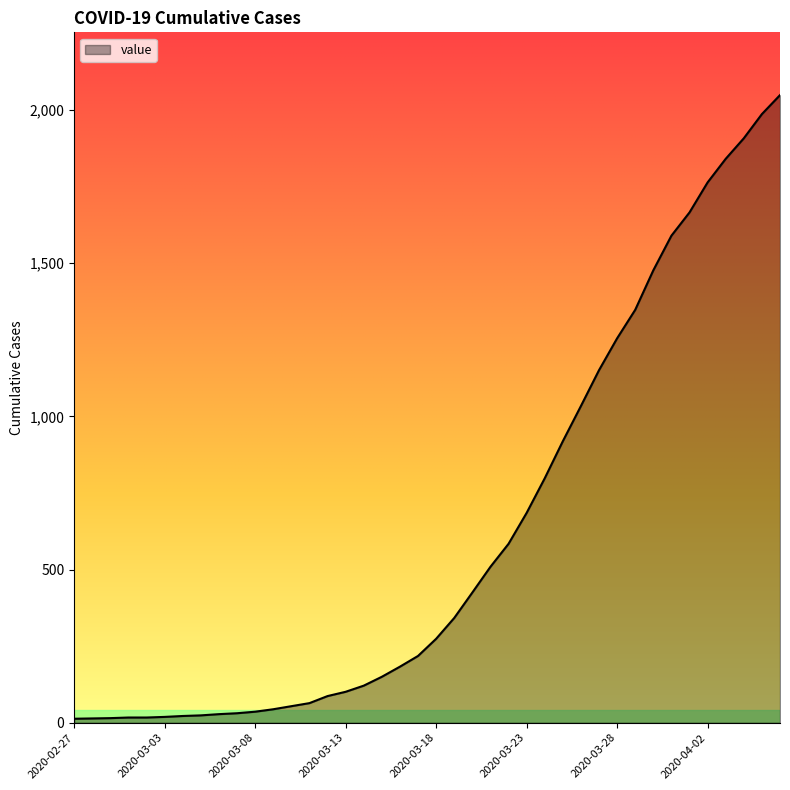

What is the difference between the maximum and minimum values?

2036